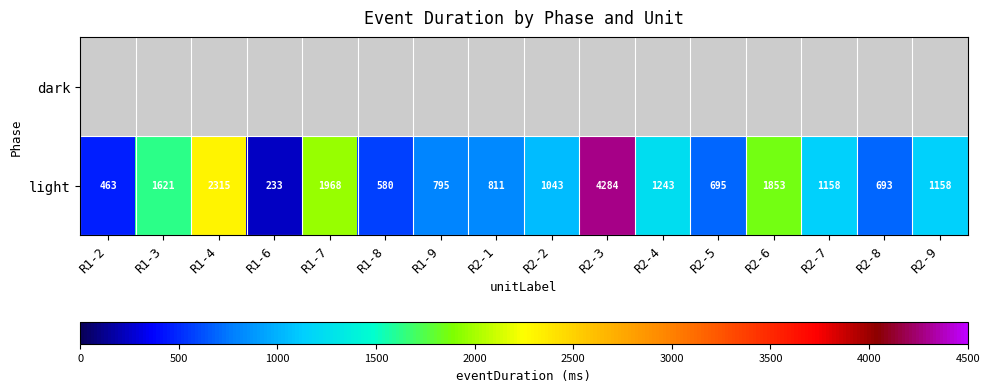

Which label corresponds to the largest value in the chart?

R2-3